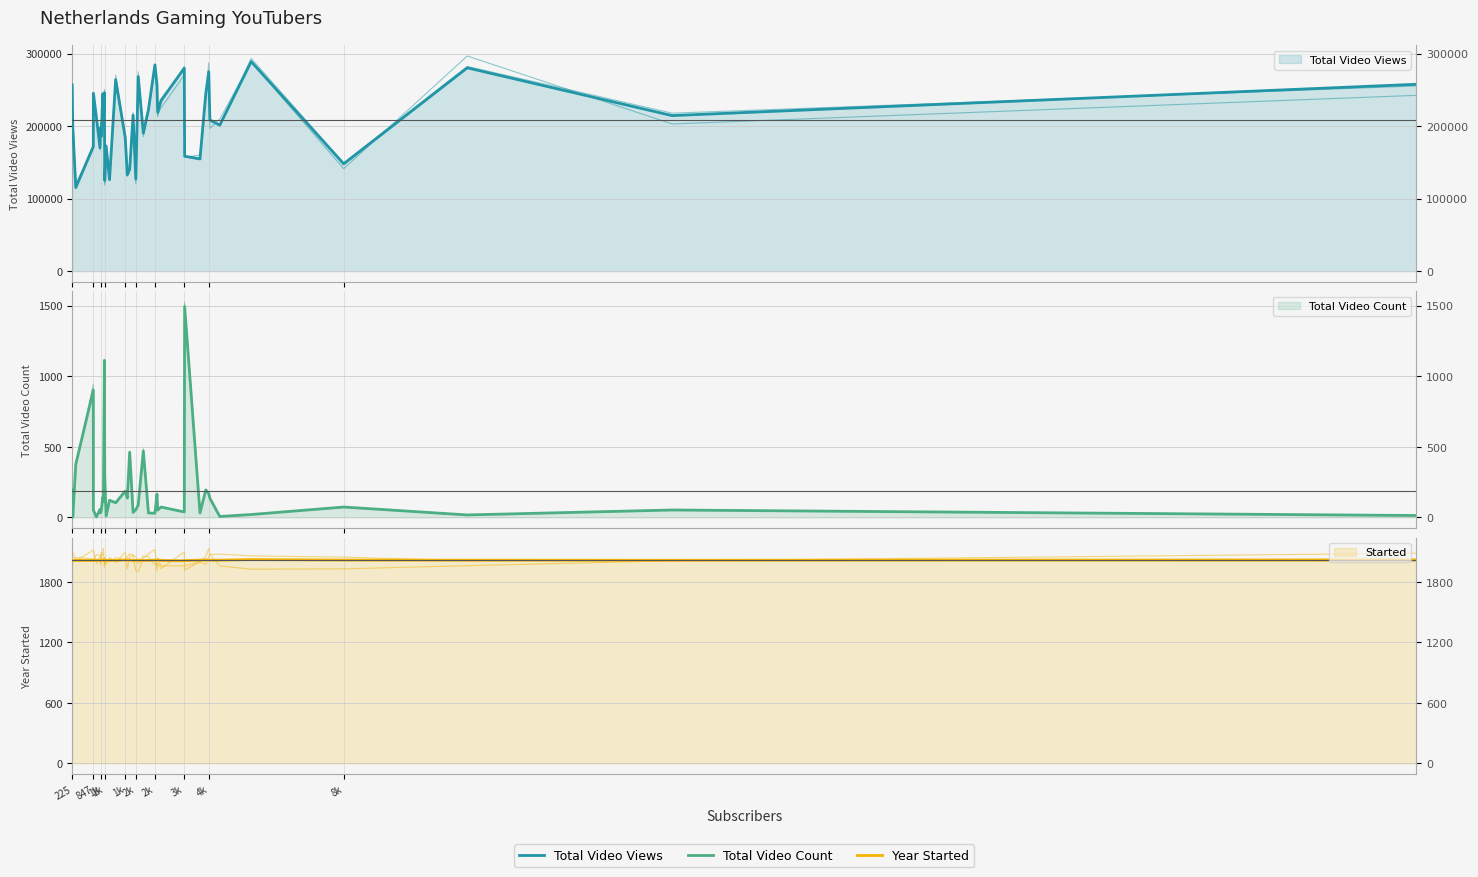

Which has a higher value, 1k or 12?

1k